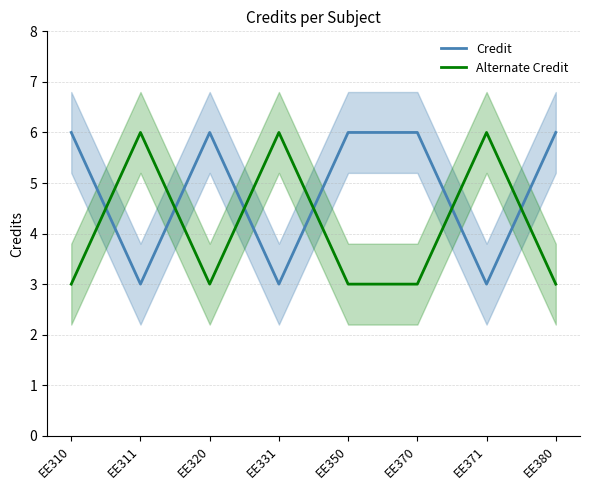

Which series has the largest range (max minus min)?

Credit